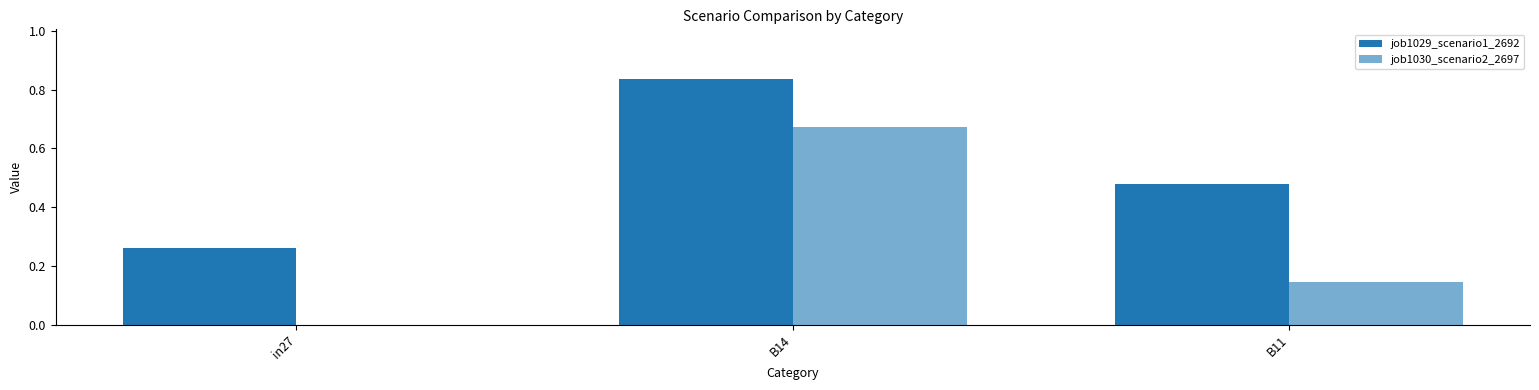

At which label does job1030_scenario2_2697 reach its peak?

B14